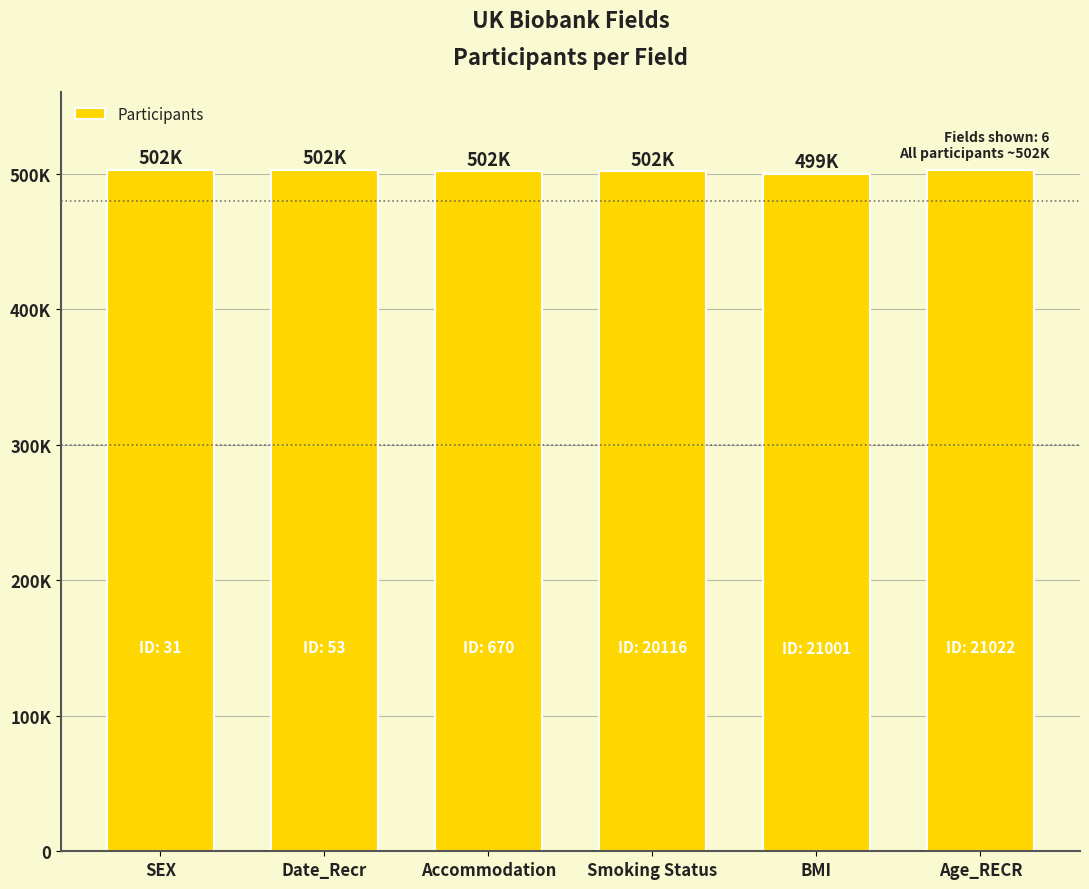

Are the bars horizontal?

No